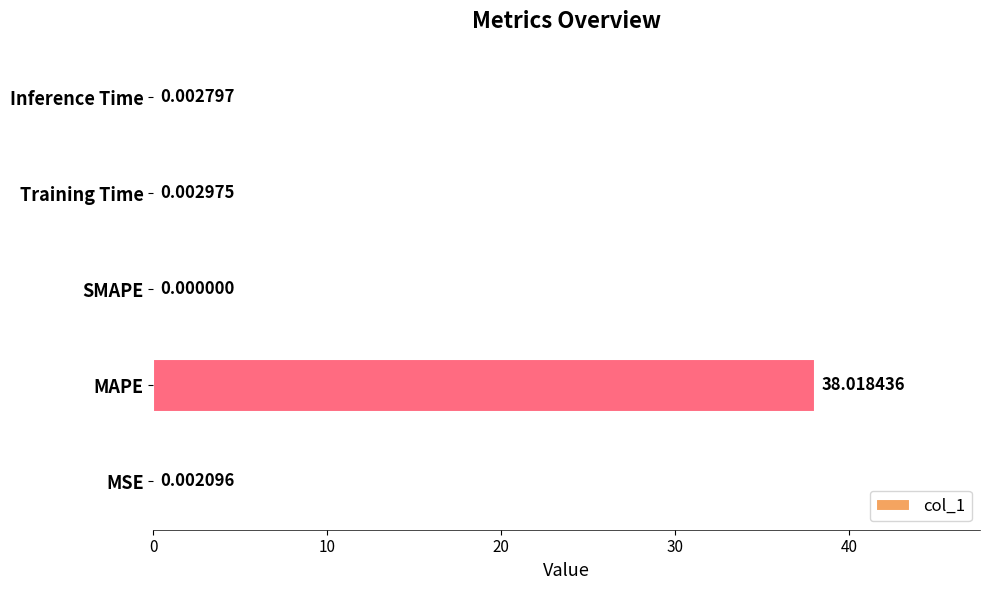

Between Training Time and Inference Time, which is larger?

Training Time